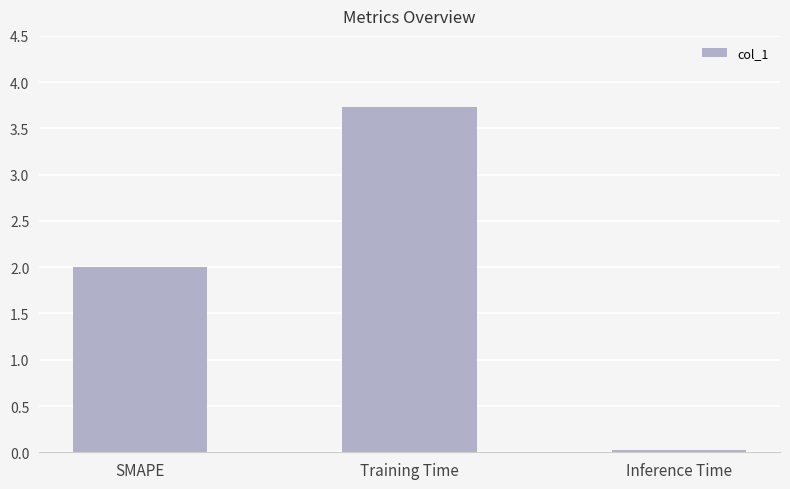

What is the label of the 3rd bar from the left?

Inference Time